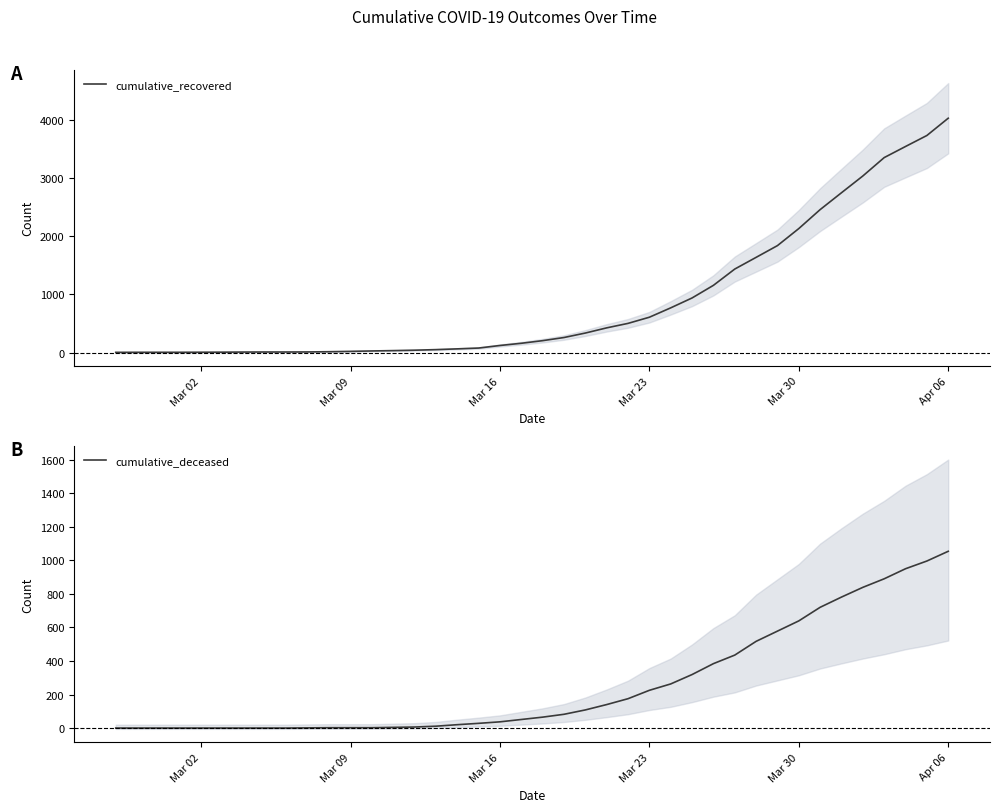

How many values in the cumulative_recovered series exceed 204?

19